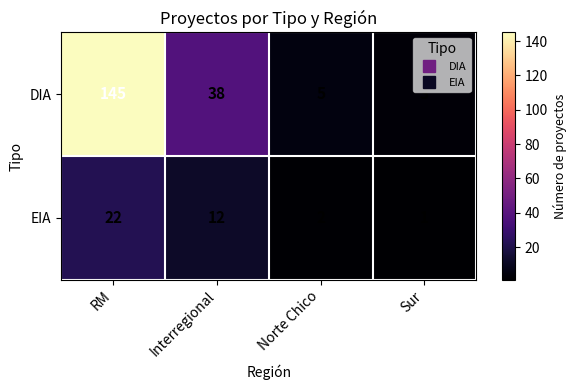

What is the sum of the DIA values at Interregional and RM?

183